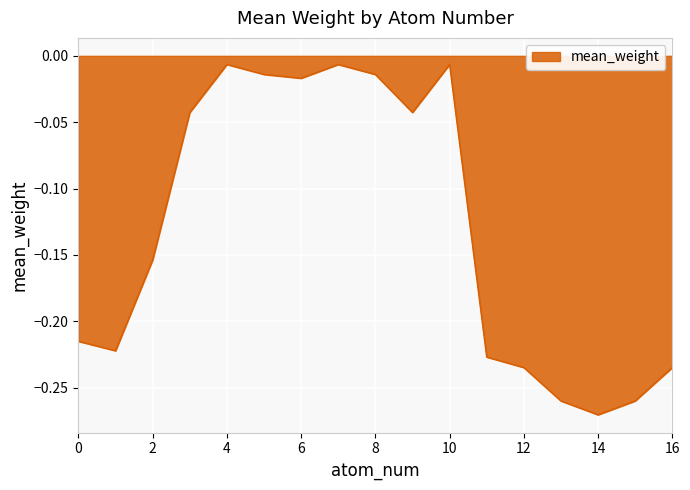

What is the difference between the maximum and minimum values?

0.3